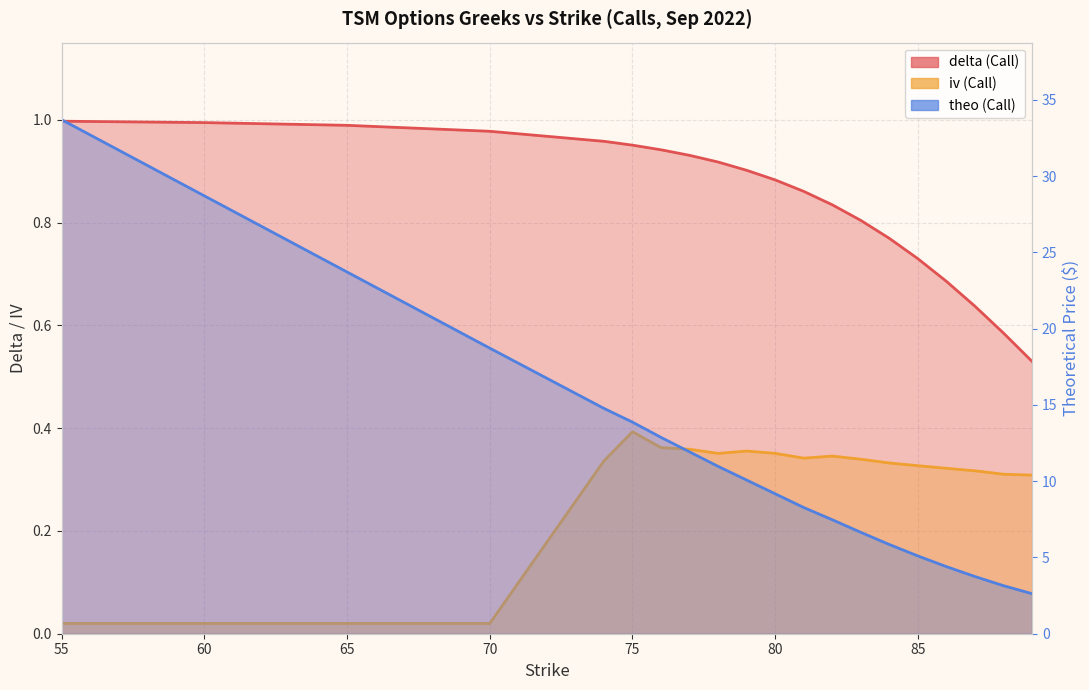

How many interior local peaks does the iv (Call) series have?

3